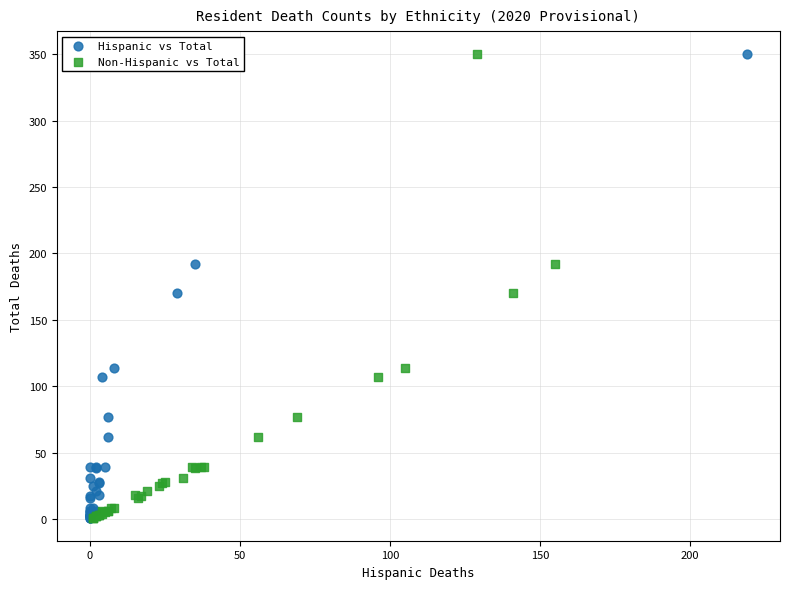

What are all the series names shown in the legend?

Hispanic vs Total, Non-Hispanic vs Total